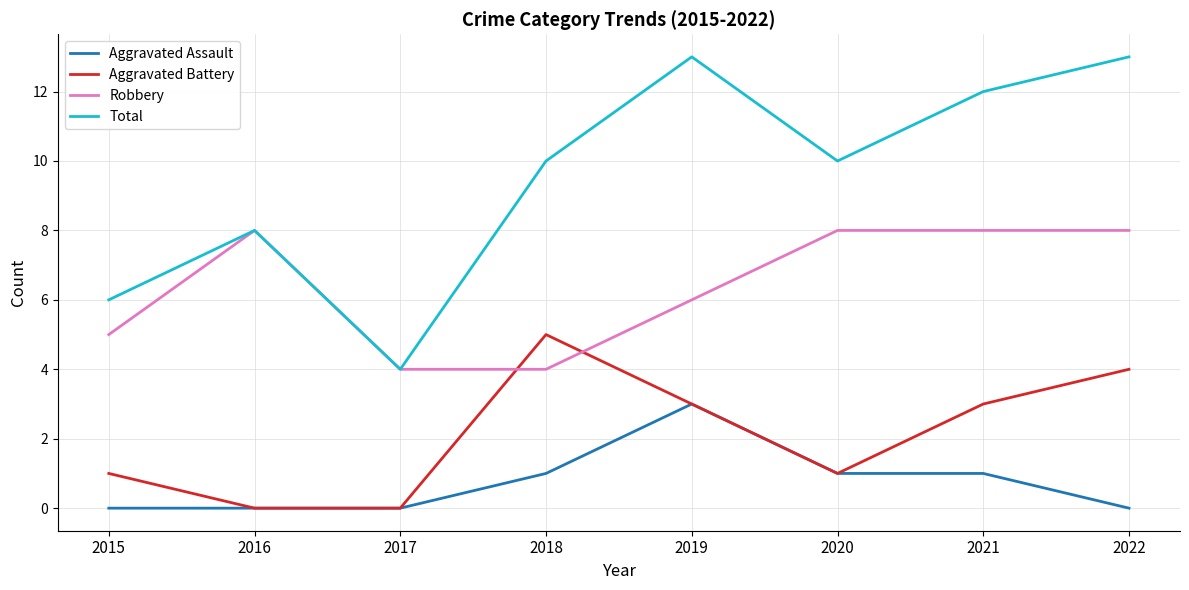

Which category has the highest value in the Aggravated Assault series?

2019